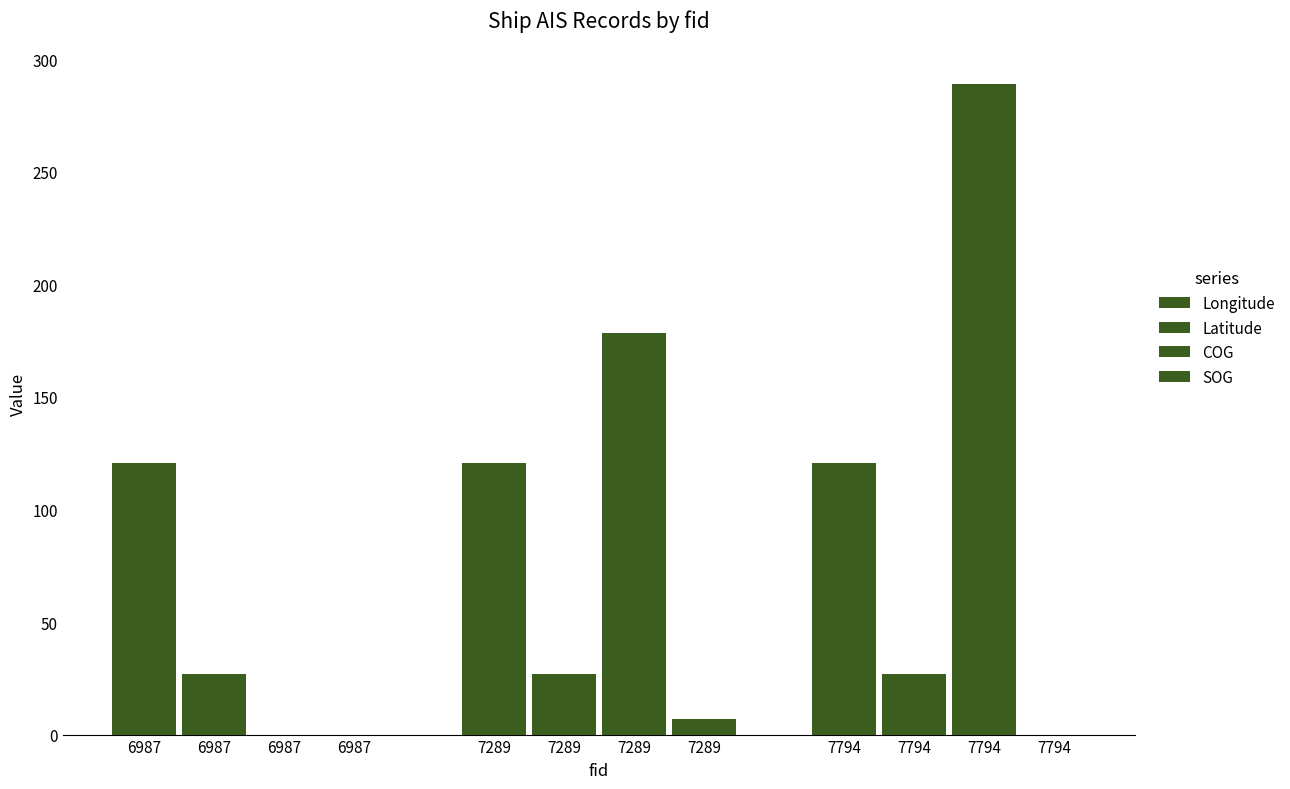

How many categories are shown in the chart?

3